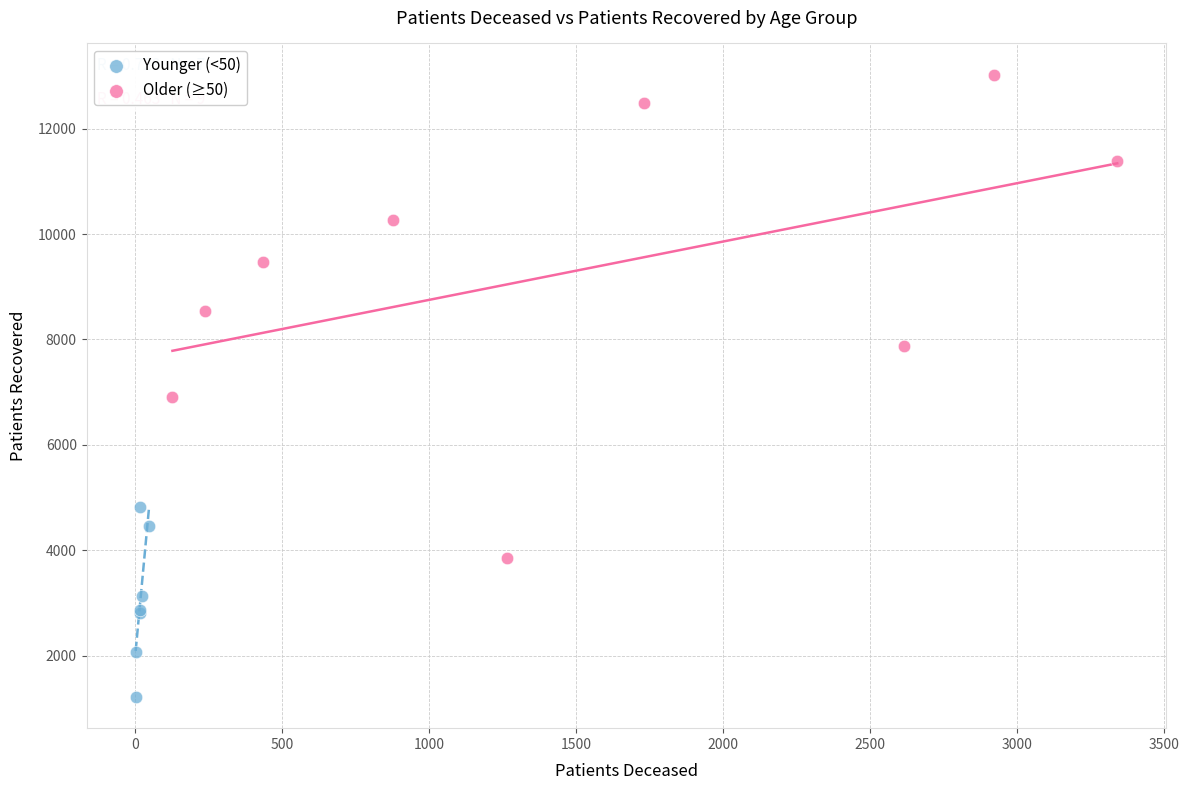

Which series reaches the maximum Y coordinate?

Older (≥50)